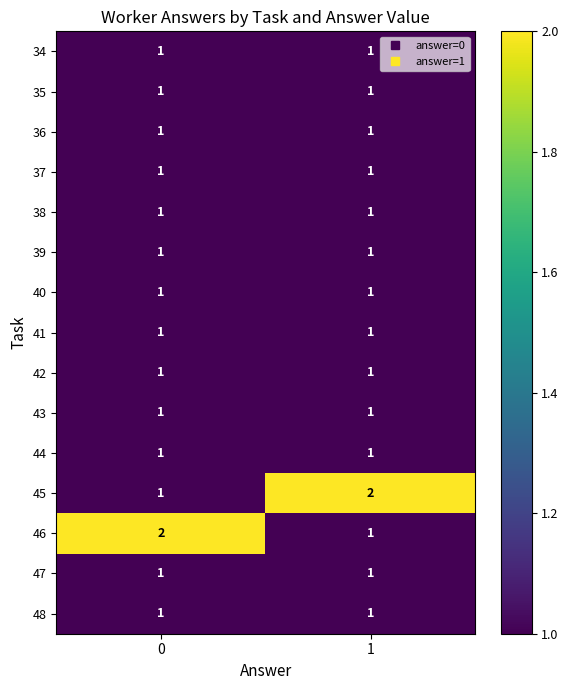

The value of 39 at 0 is 1. True or false?

True